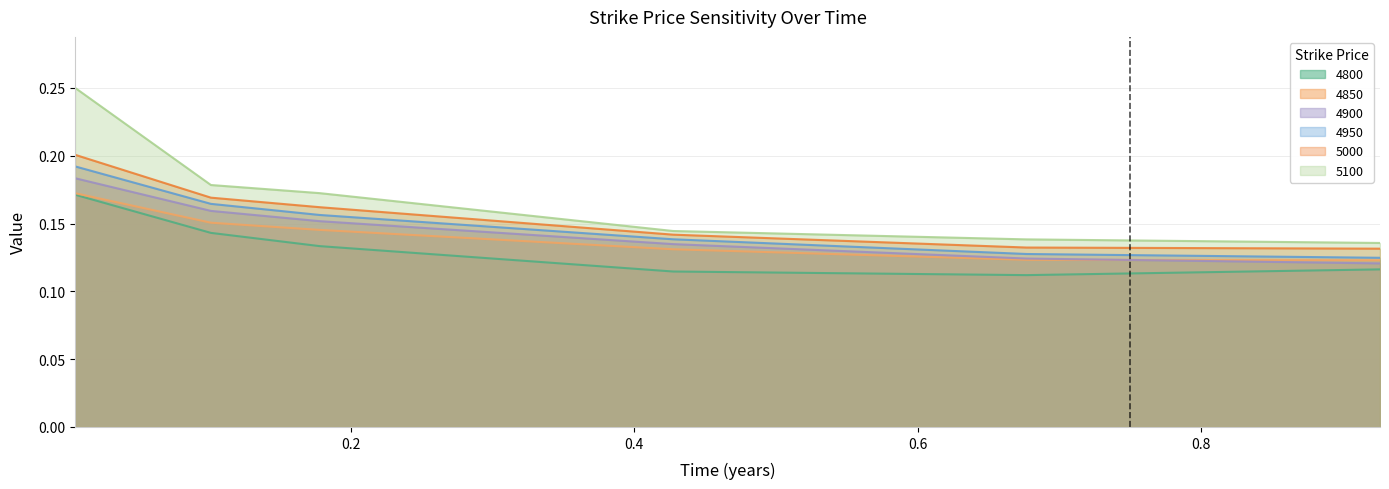

What is the label of the 5th point from the left?

0.6767123287671233